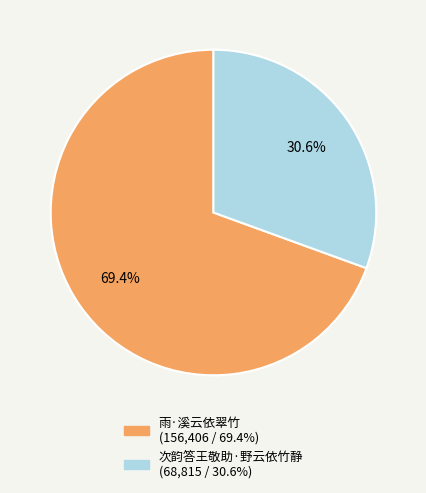

Which slice is the smallest?

次韵答王敬助·野云依竹静